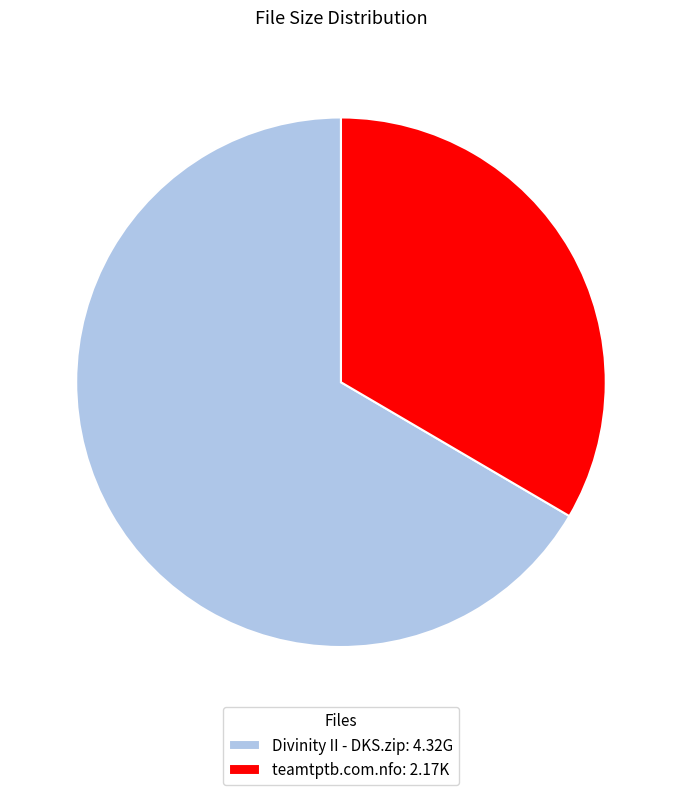

Which category has the smallest portion of the pie?

teamtptb.com.nfo